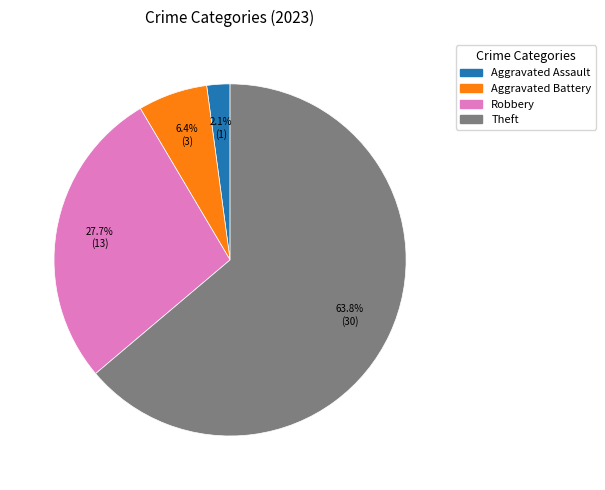

Is there any slice that represents more than half of the pie?

Yes